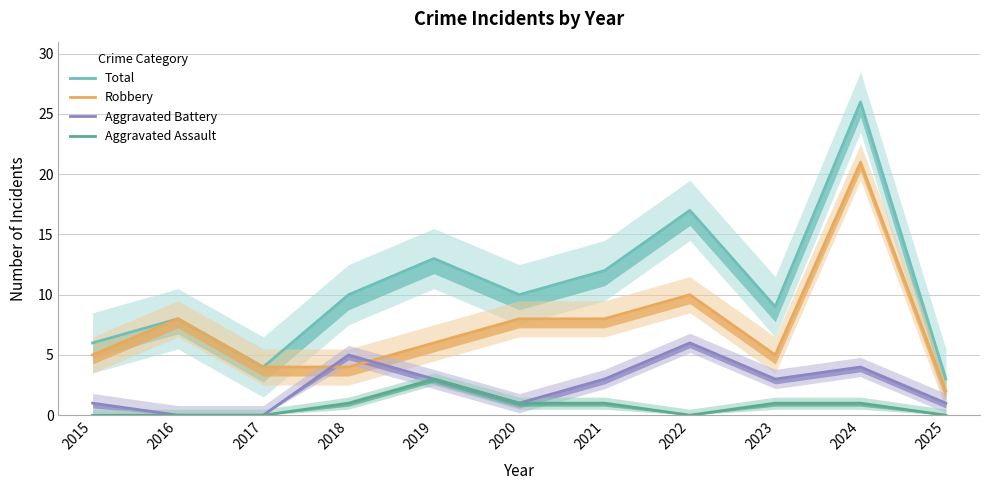

Reading left to right, list all the values displayed in this chart.

Total: 2015=6	2016=8	2017=4	2018=10	2019=13	2020=10	2021=12	2022=17	2023=9	2024=26	2025=3
Robbery: 2015=5	2016=8	2017=4	2018=4	2019=6	2020=8	2021=8	2022=10	2023=5	2024=21	2025=2
Aggravated Battery: 2015=1	2016=0	2017=0	2018=5	2019=3	2020=1	2021=3	2022=6	2023=3	2024=4	2025=1
Aggravated Assault: 2015=0	2016=0	2017=0	2018=1	2019=3	2020=1	2021=1	2022=0	2023=1	2024=1	2025=0